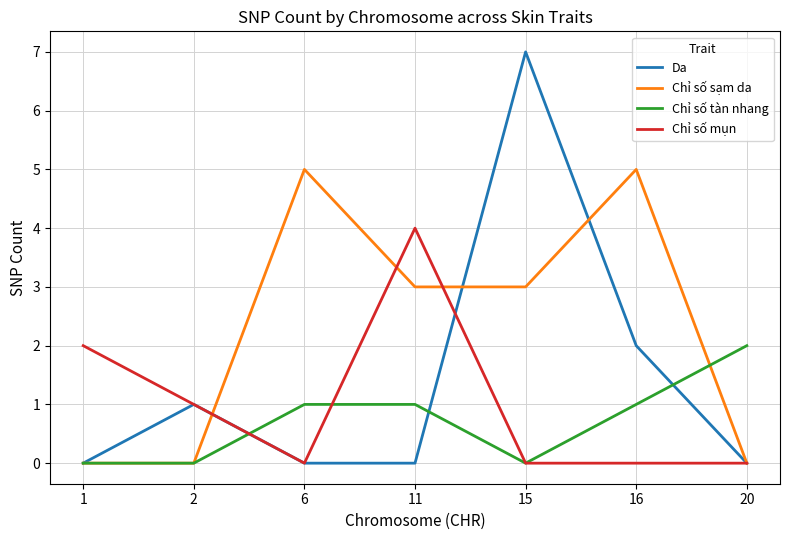

Which series has the largest total across all categories?

Chỉ số sạm da